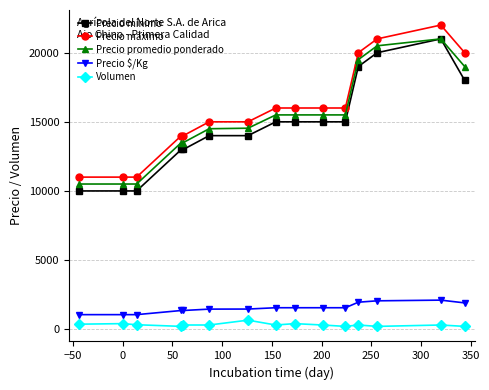

What is the maximum value shown in the chart?

22000